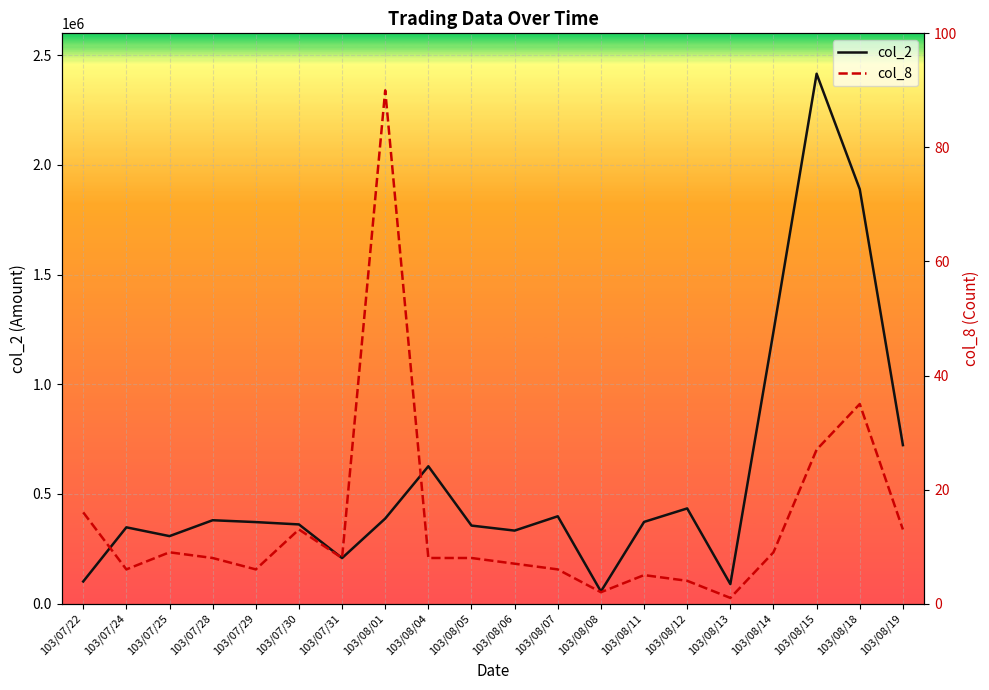

Rank the series by their average value, from highest to lowest.

col_2, col_8